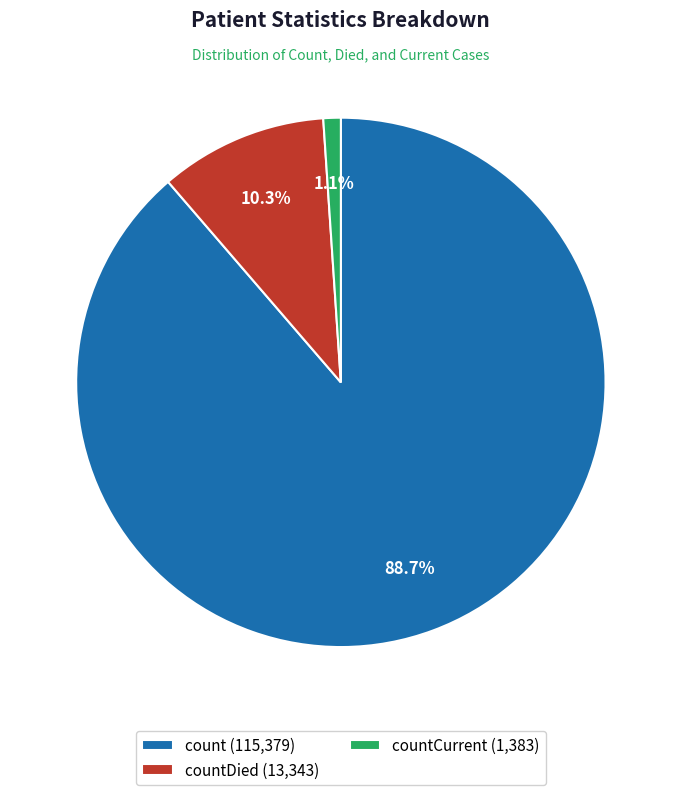

Is there any slice that represents more than half of the pie?

Yes